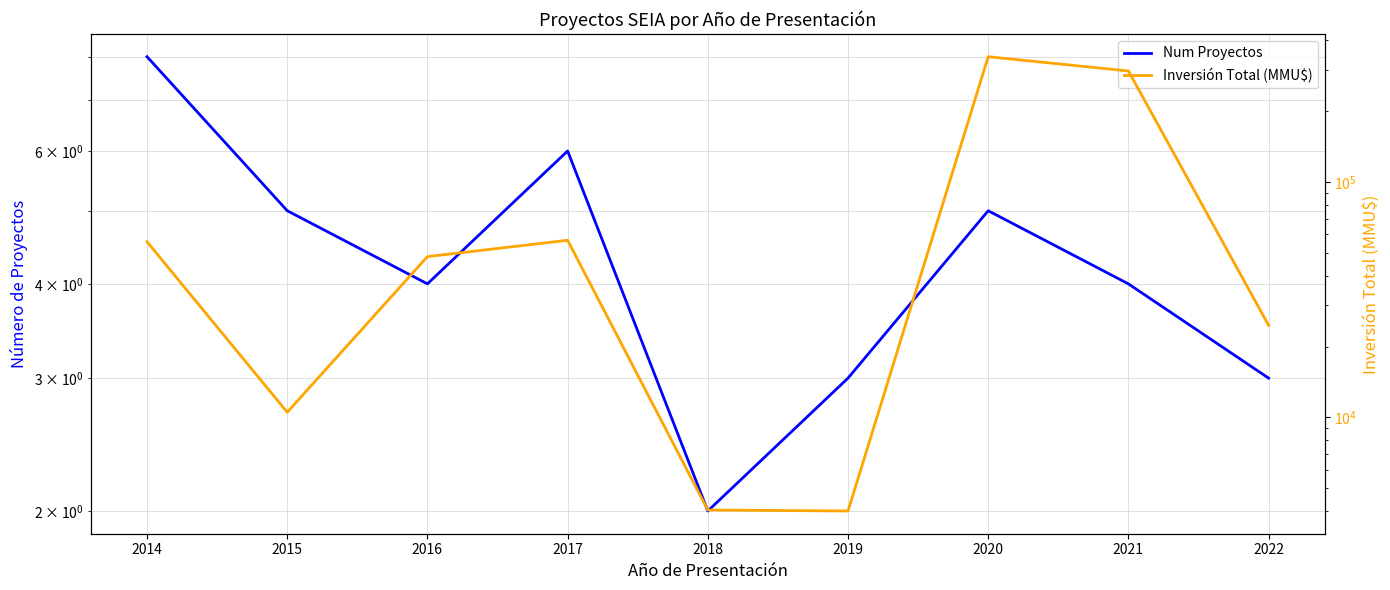

What is the average value of the Inversión Total (MMU$) series?

93475